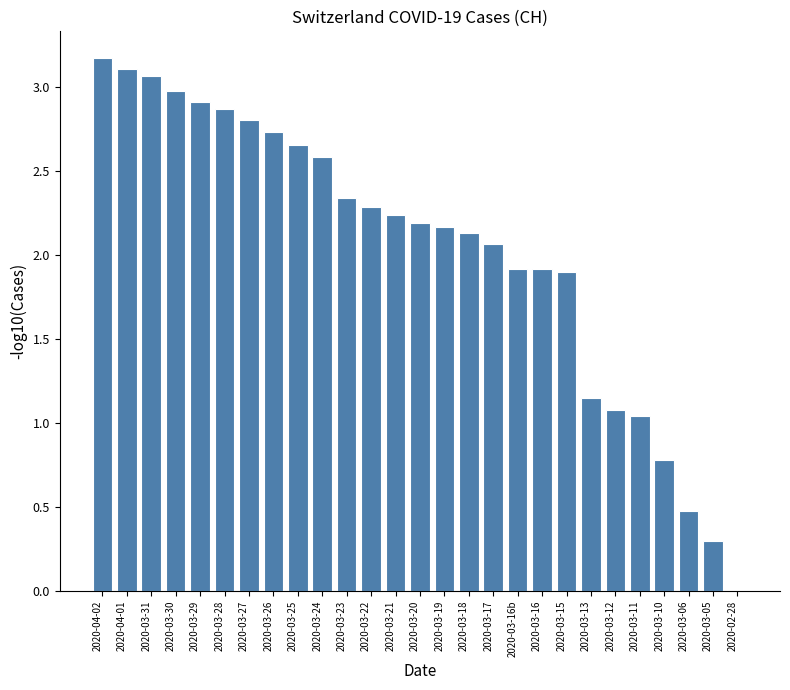

The value at 2020-03-20 is 0.8. True or false?

False